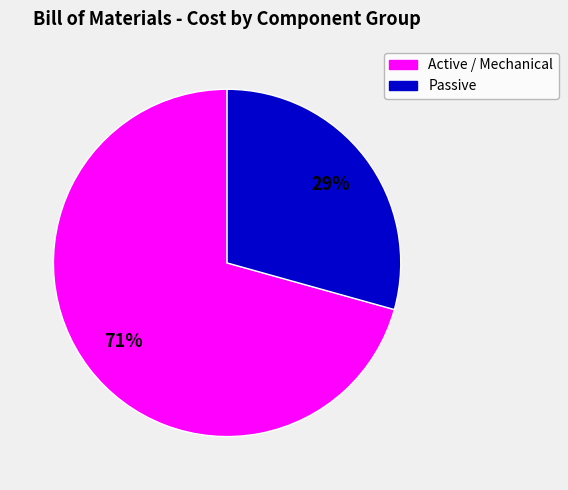

Is there a majority slice in this chart?

Yes